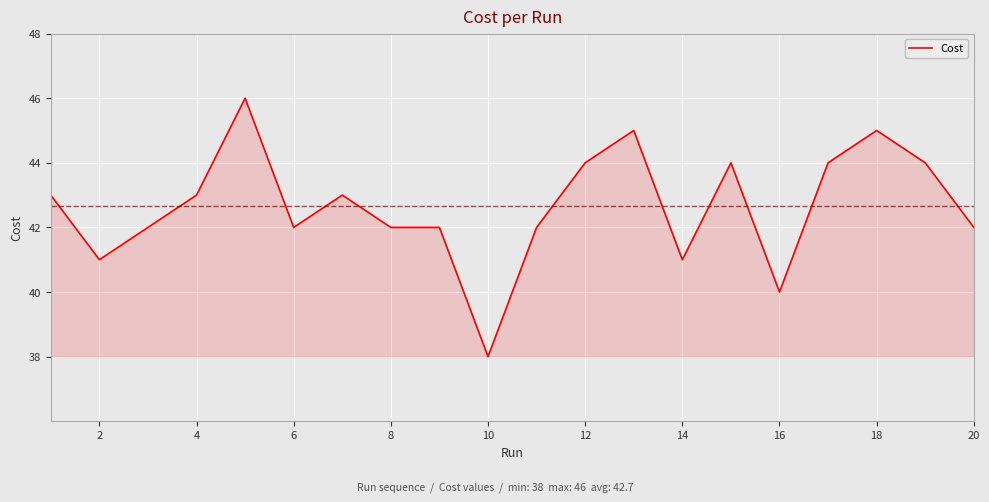

How many distinct data groups are displayed?

1